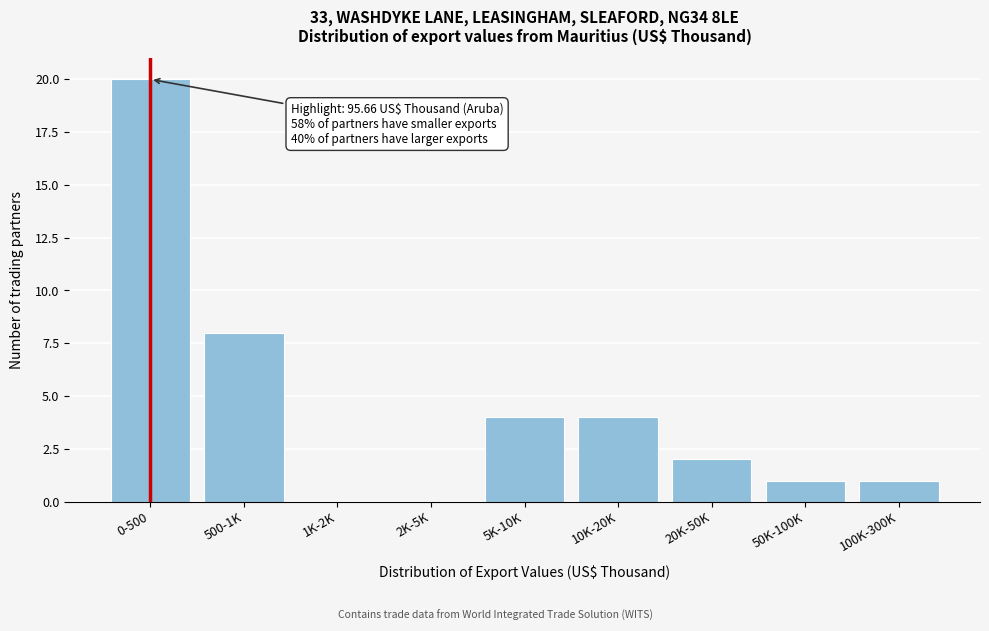

Reading left to right, extract all data points from this chart.

0-500=20	500-1K=8	1K-2K=0	2K-5K=0	5K-10K=4	10K-20K=4	20K-50K=2	50K-100K=1	100K-300K=1